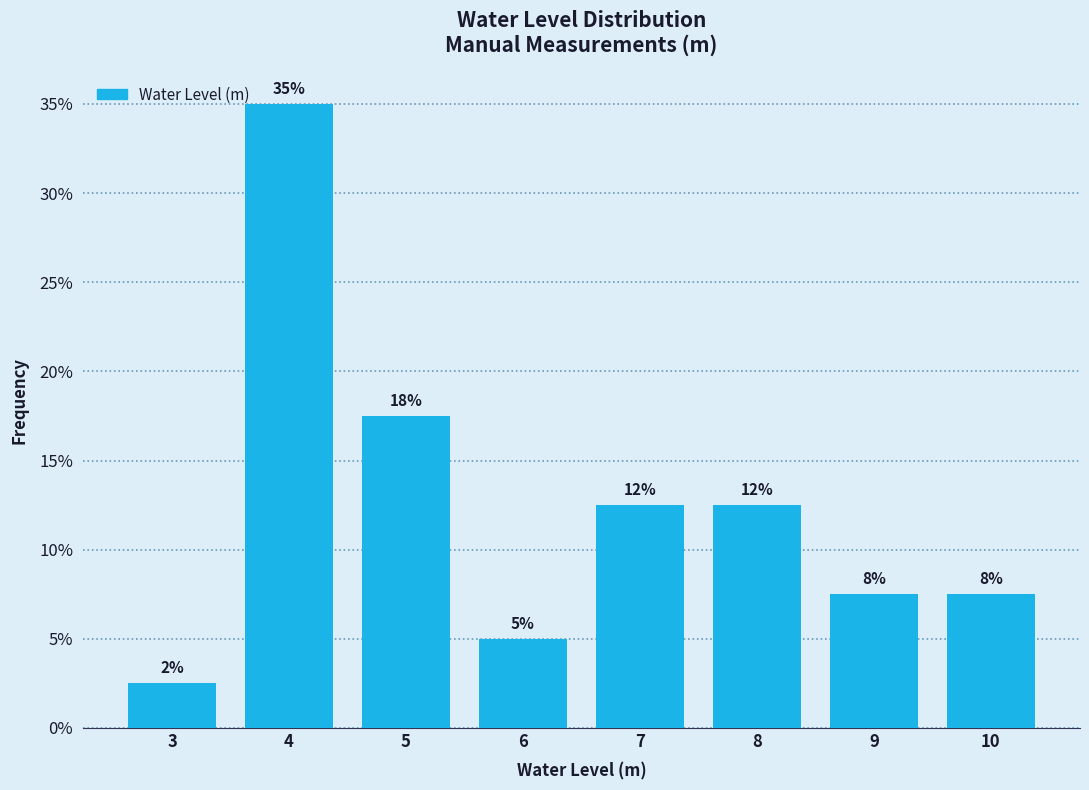

Are the bars horizontal?

No